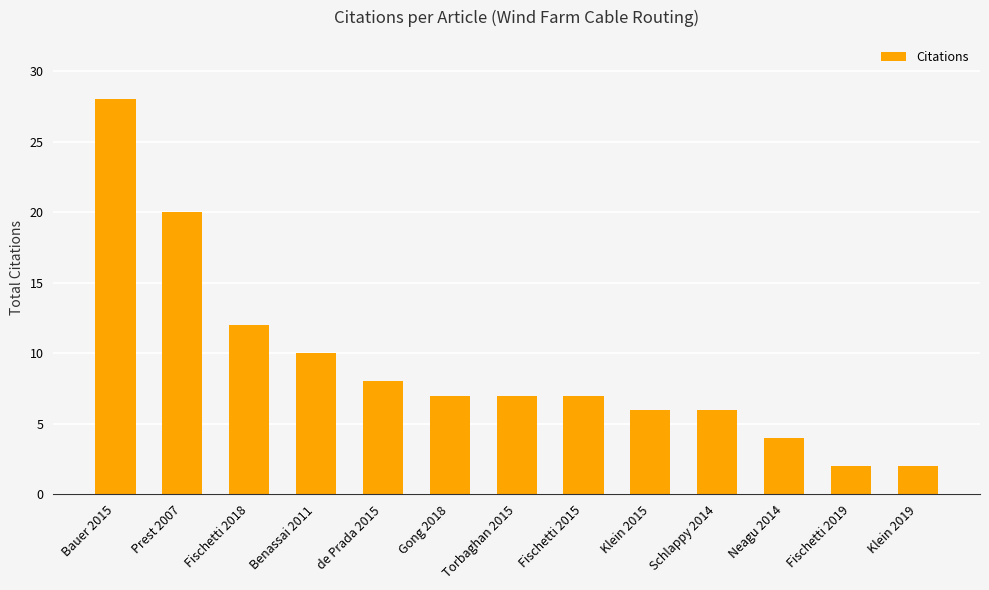

Is it true that the value at Bauer 2015 is 42?

False